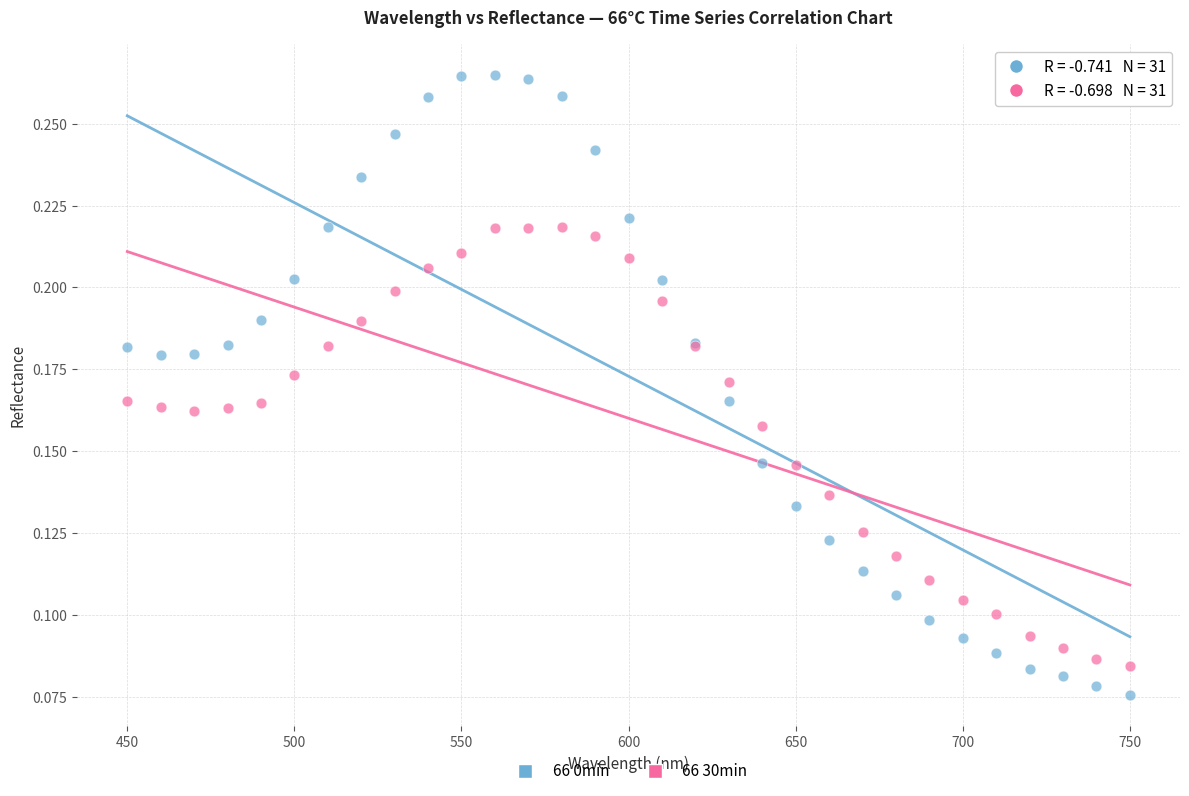

What are all the series names shown in the legend?

66 0min, 66 30min